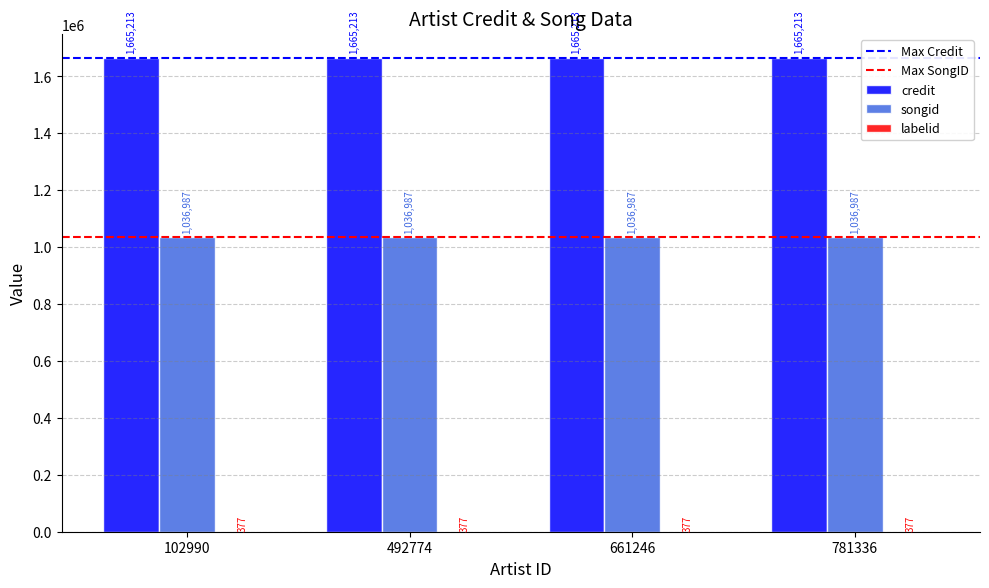

What is the total value across all series at 661246?

2702577